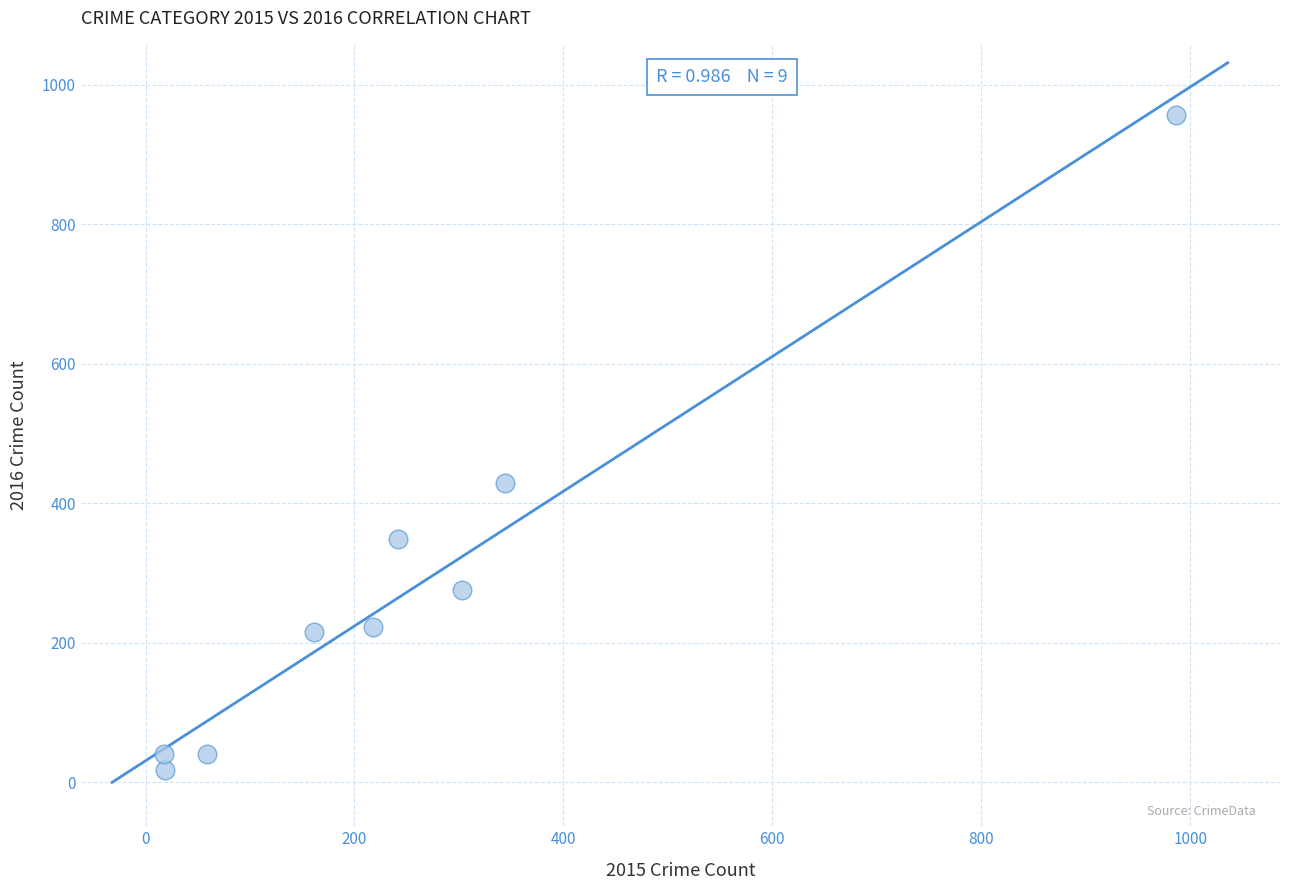

What Y value in the scatter plot is closest to 487?

429